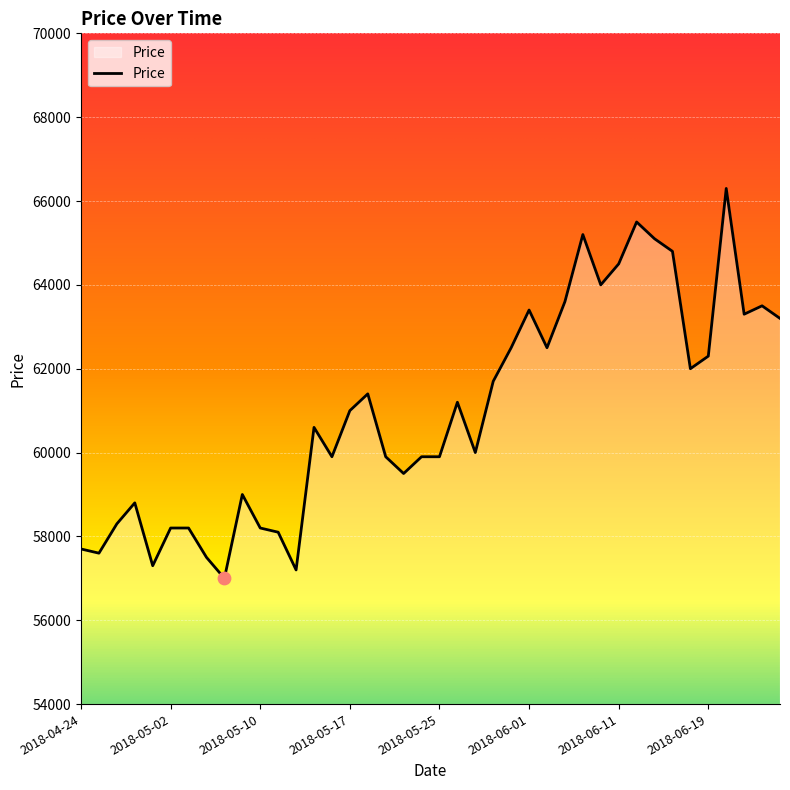

What is the smallest value displayed?

57000